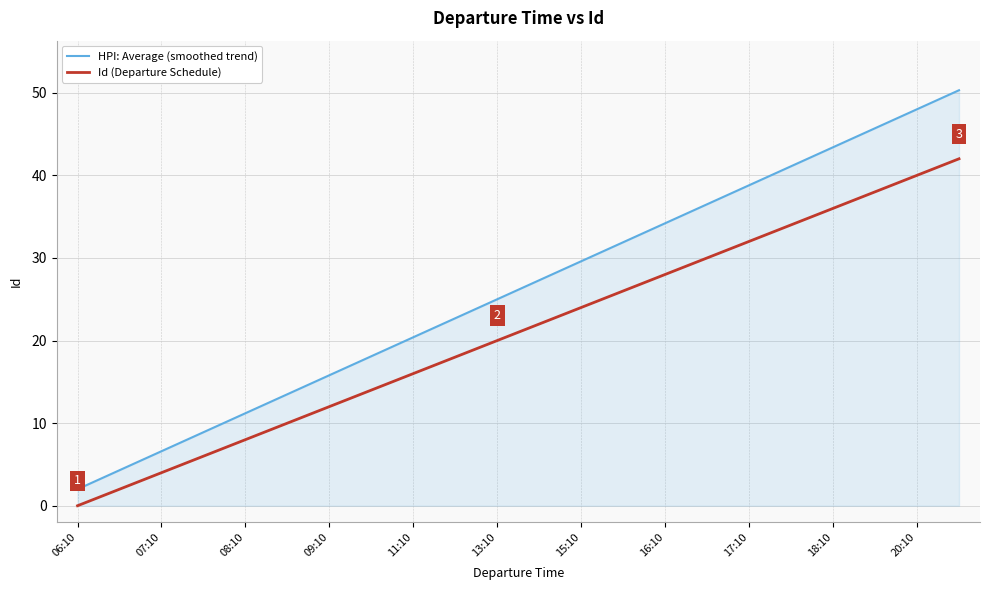

Which series has the largest range (max minus min)?

HPI: Average (smoothed trend)